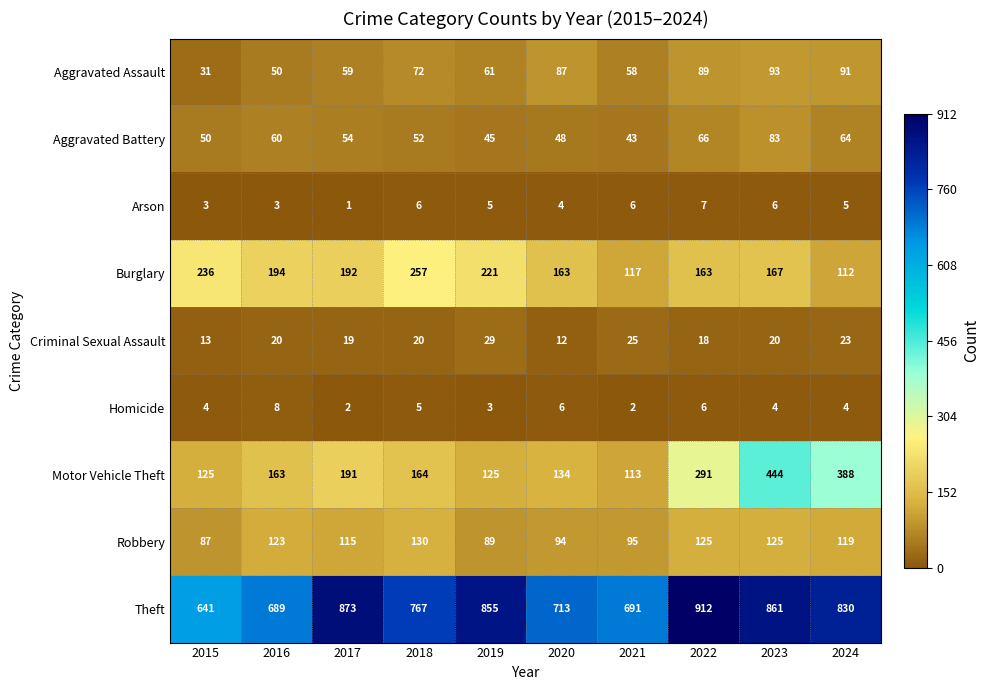

How many distinct data groups are displayed?

9